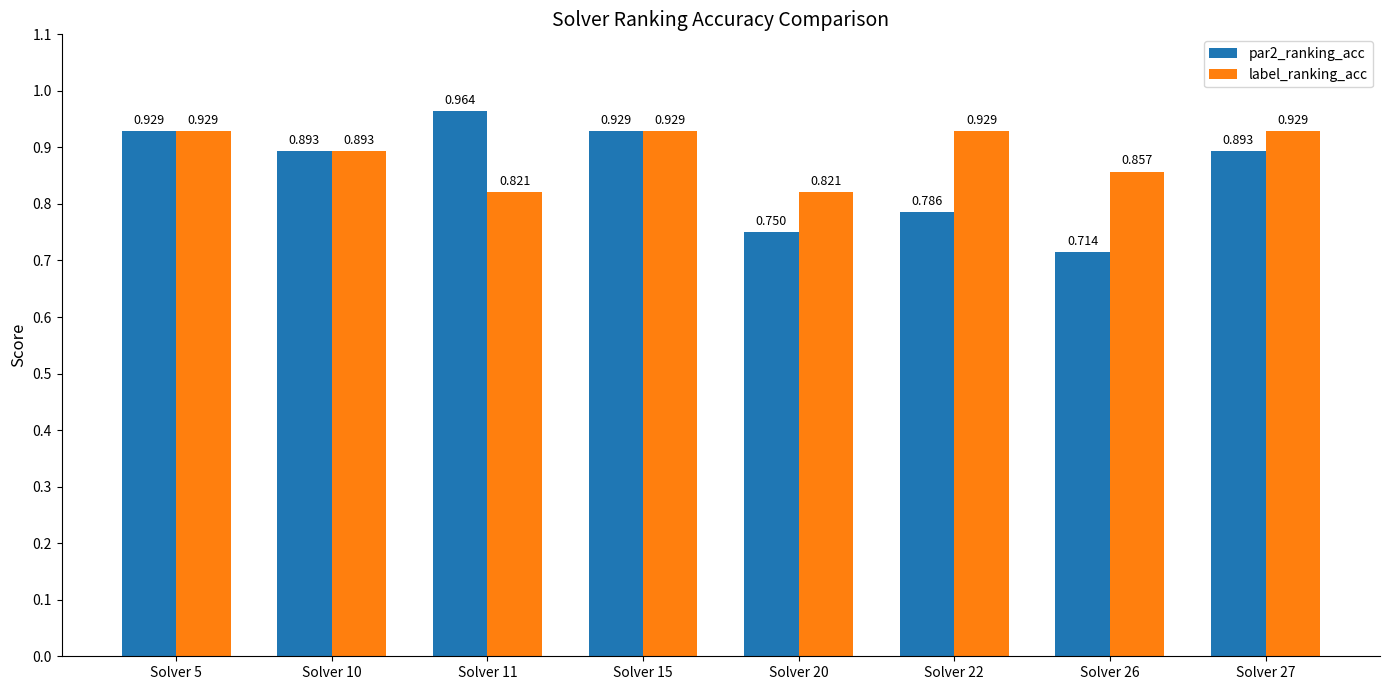

Which series has the largest total across all categories?

label_ranking_acc